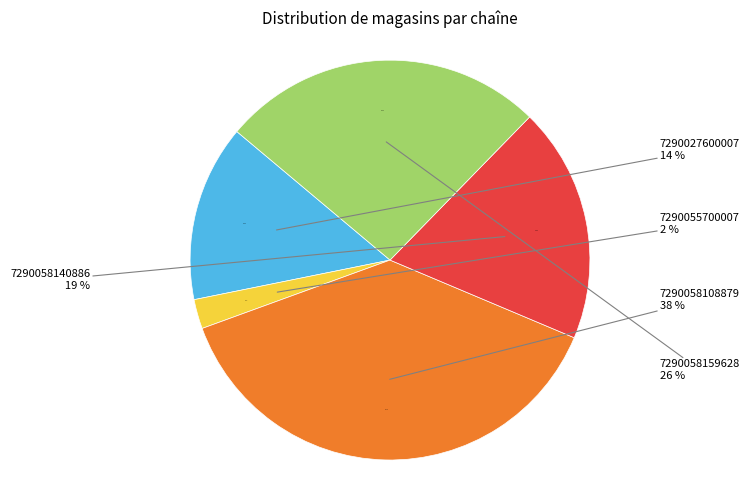

What percentage is the 7290055700007 slice, to the nearest percent?

2%